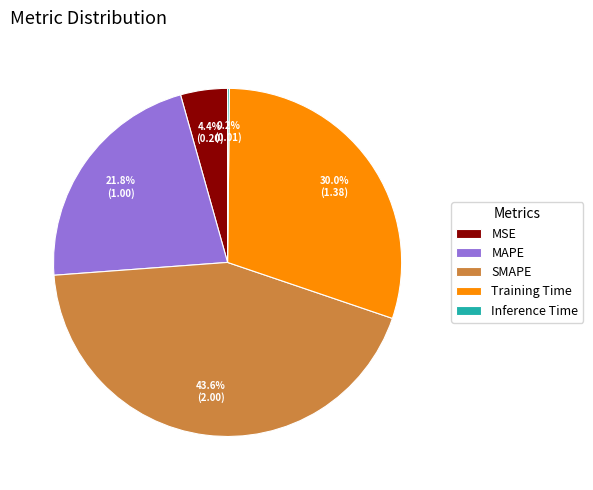

To the nearest percent, what is the average slice percentage?

20%